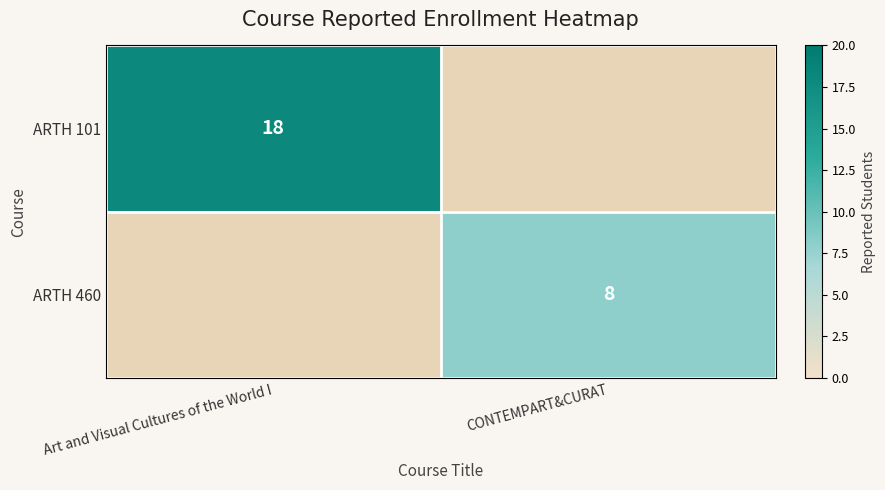

The value of ARTH 101 at Art and Visual Cultures of the World I is 18. True or false?

True